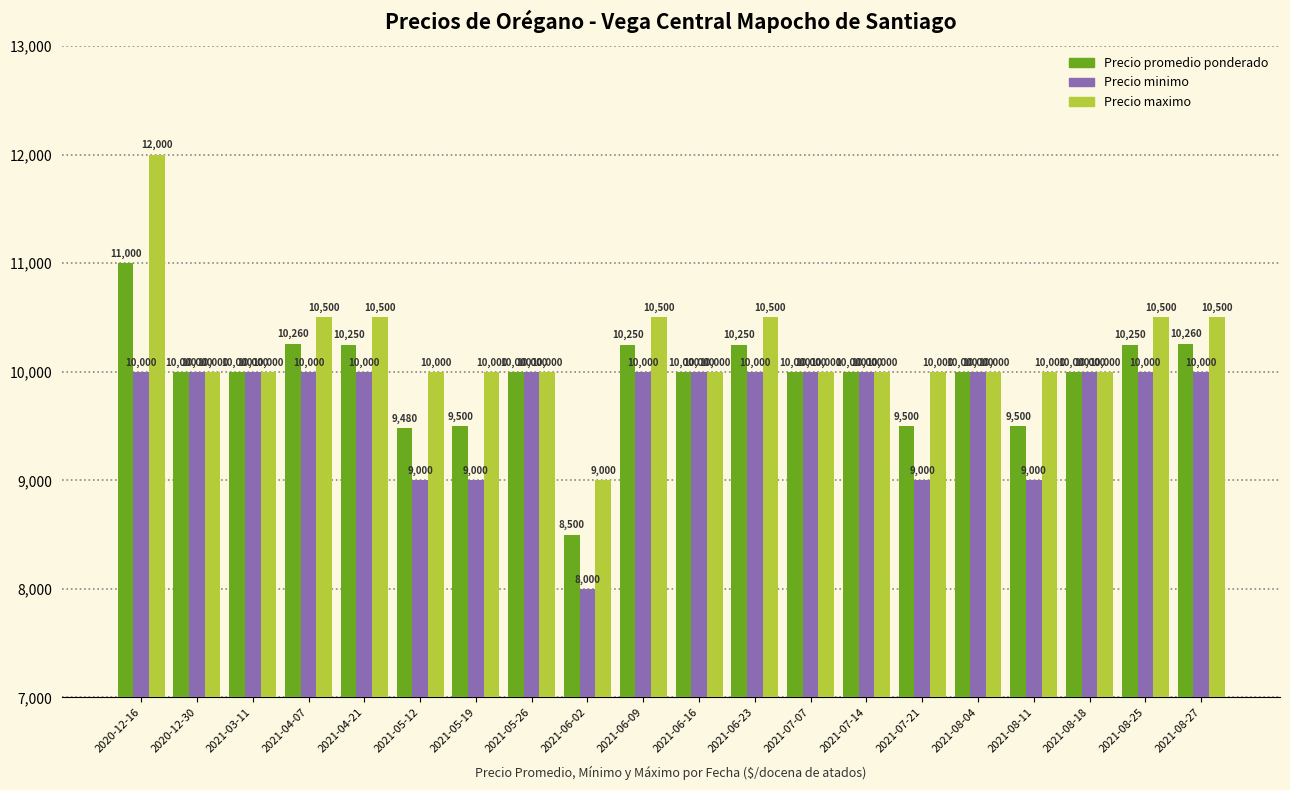

Which series has the largest range (max minus min)?

Precio maximo